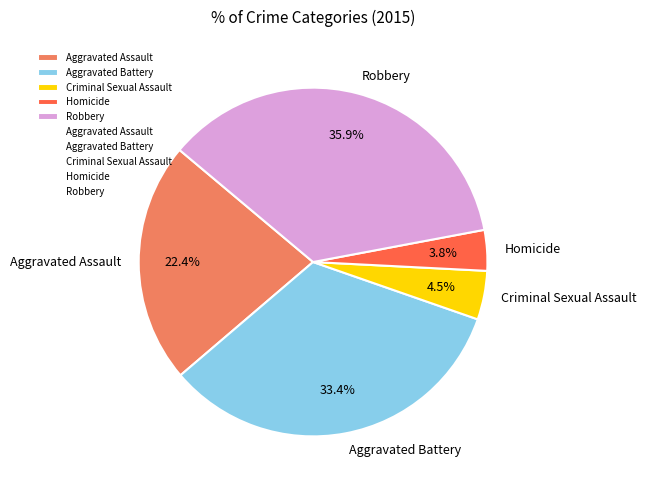

Which has a higher value, Criminal Sexual Assault or Aggravated Battery?

Aggravated Battery